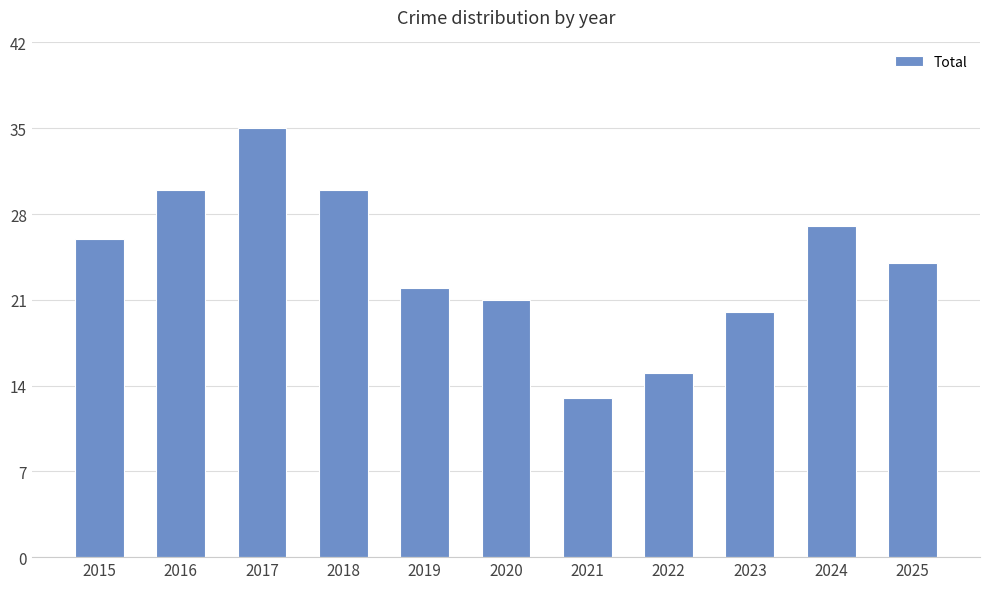

What is the ratio of the value at 2022 to the value at 2024?

0.6